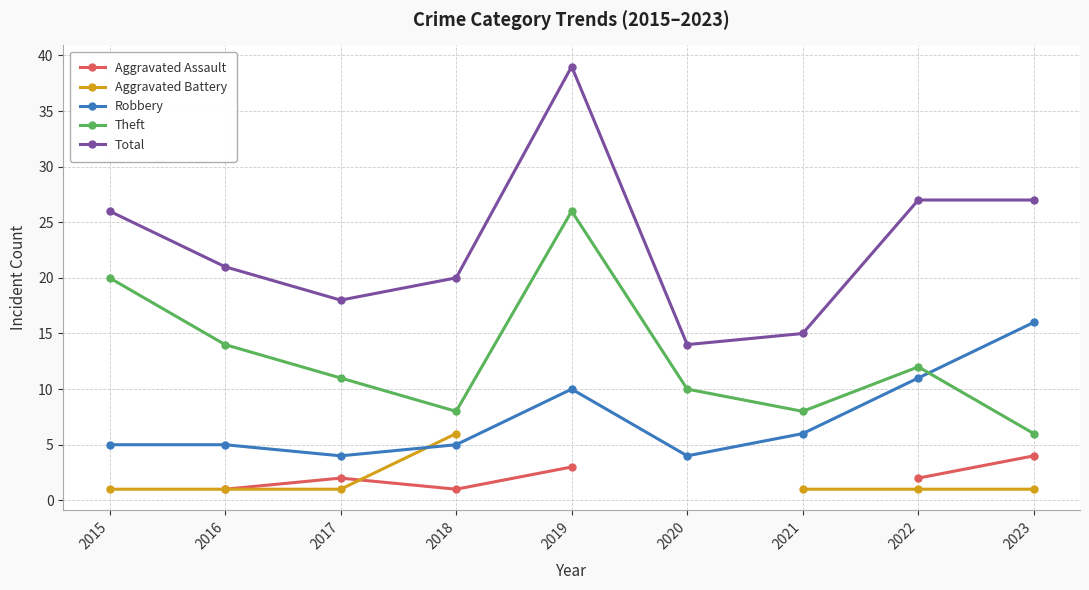

How many distinct data groups are displayed?

5